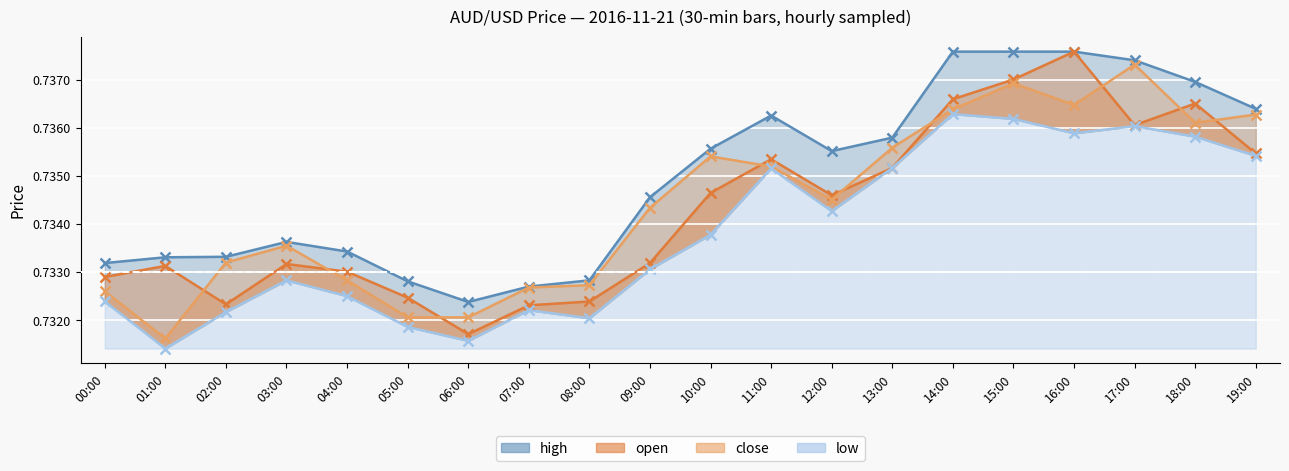

What is the sum of the open values at 12:00 and 06:00?

1.5